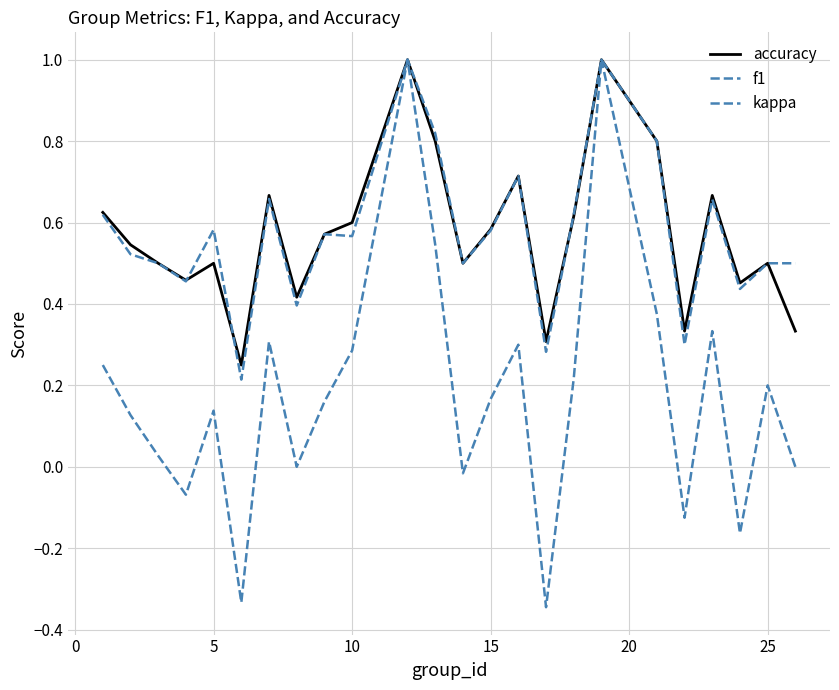

Which series has the largest range (max minus min)?

kappa